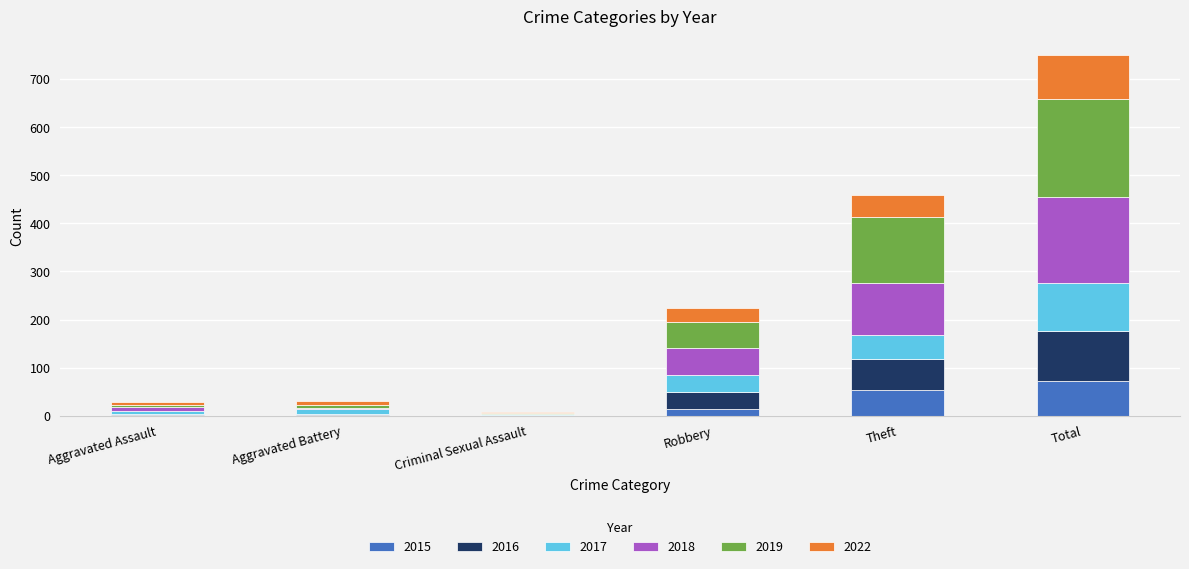

At which category is the sum across all series the highest?

Total